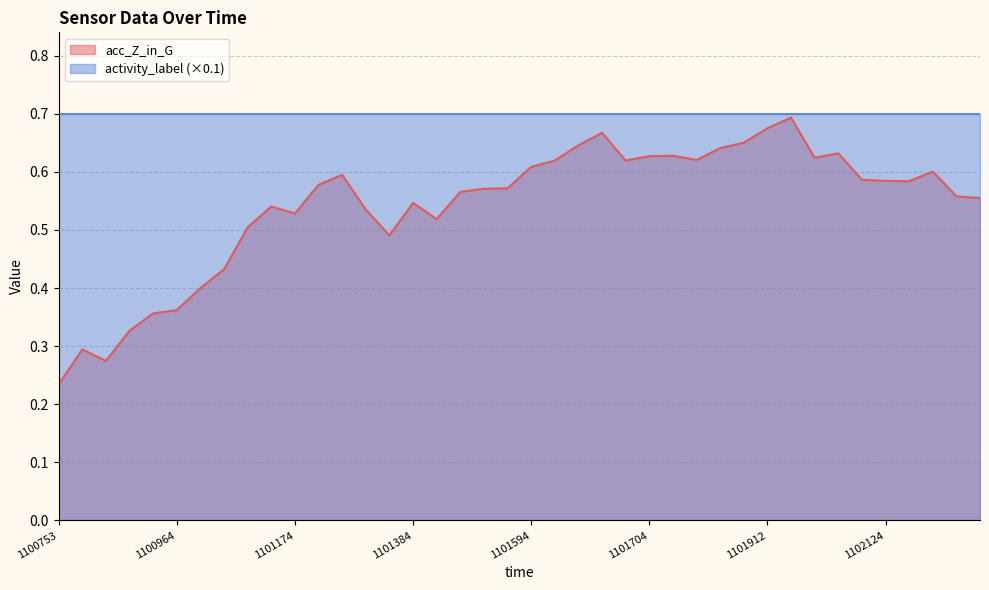

How many values are between 0 and 1?

40